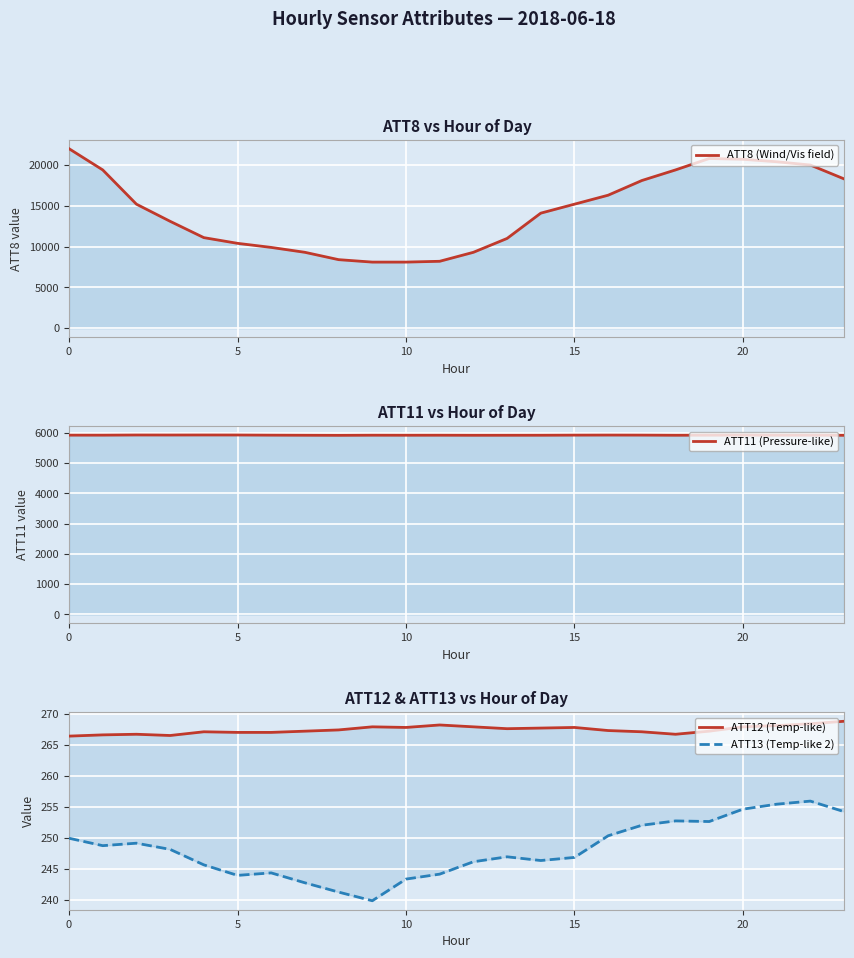

What is the total value across all series at 8?

14830.6